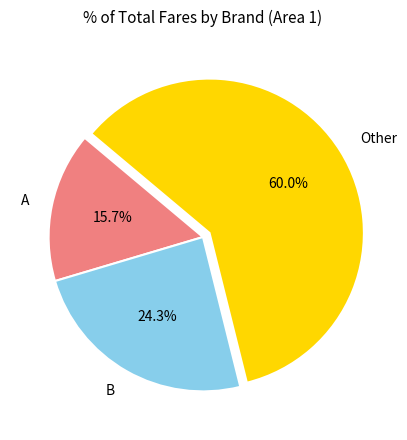

Rank the categories by value from highest to lowest.

Other, B, A